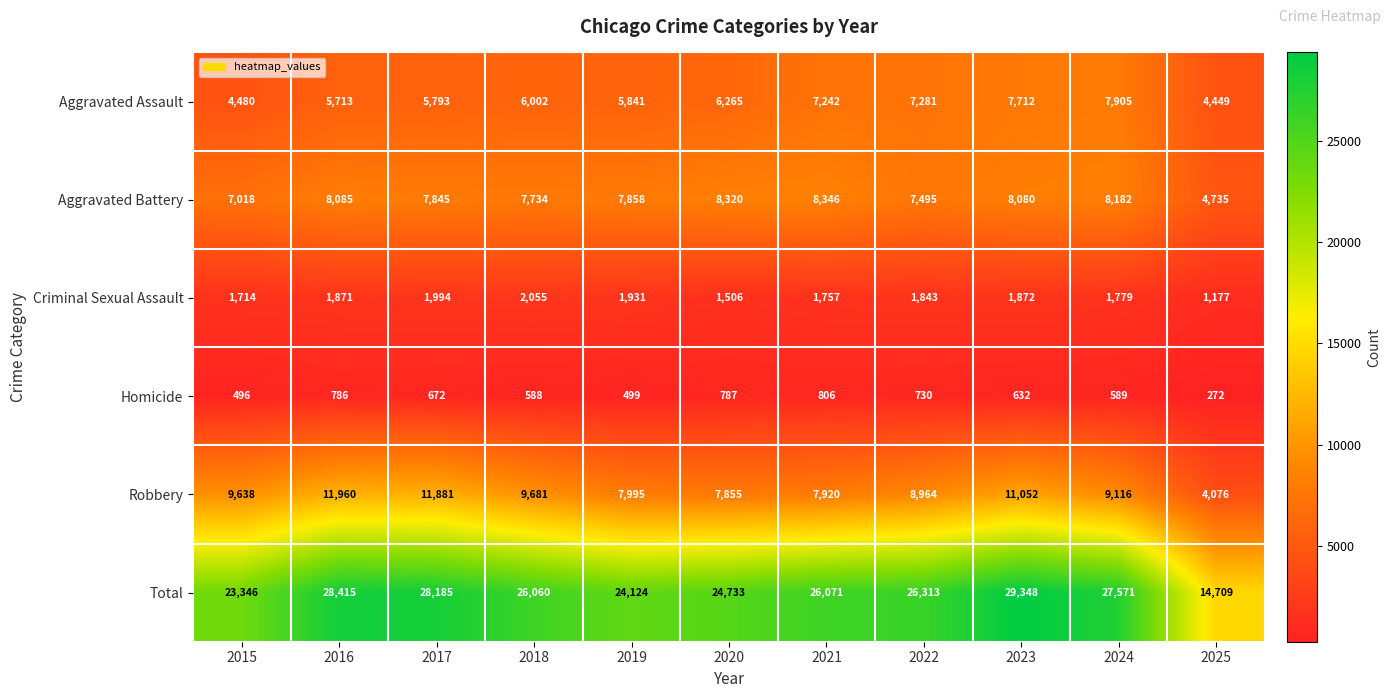

At which category is the sum across all series the highest?

2023